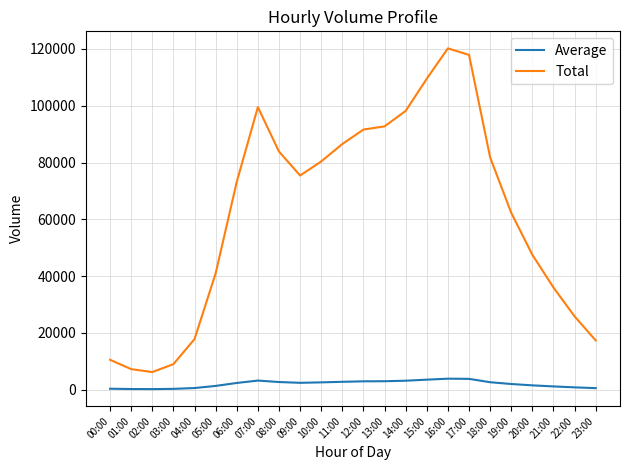

Is this an area chart (filled region under the line)?

No